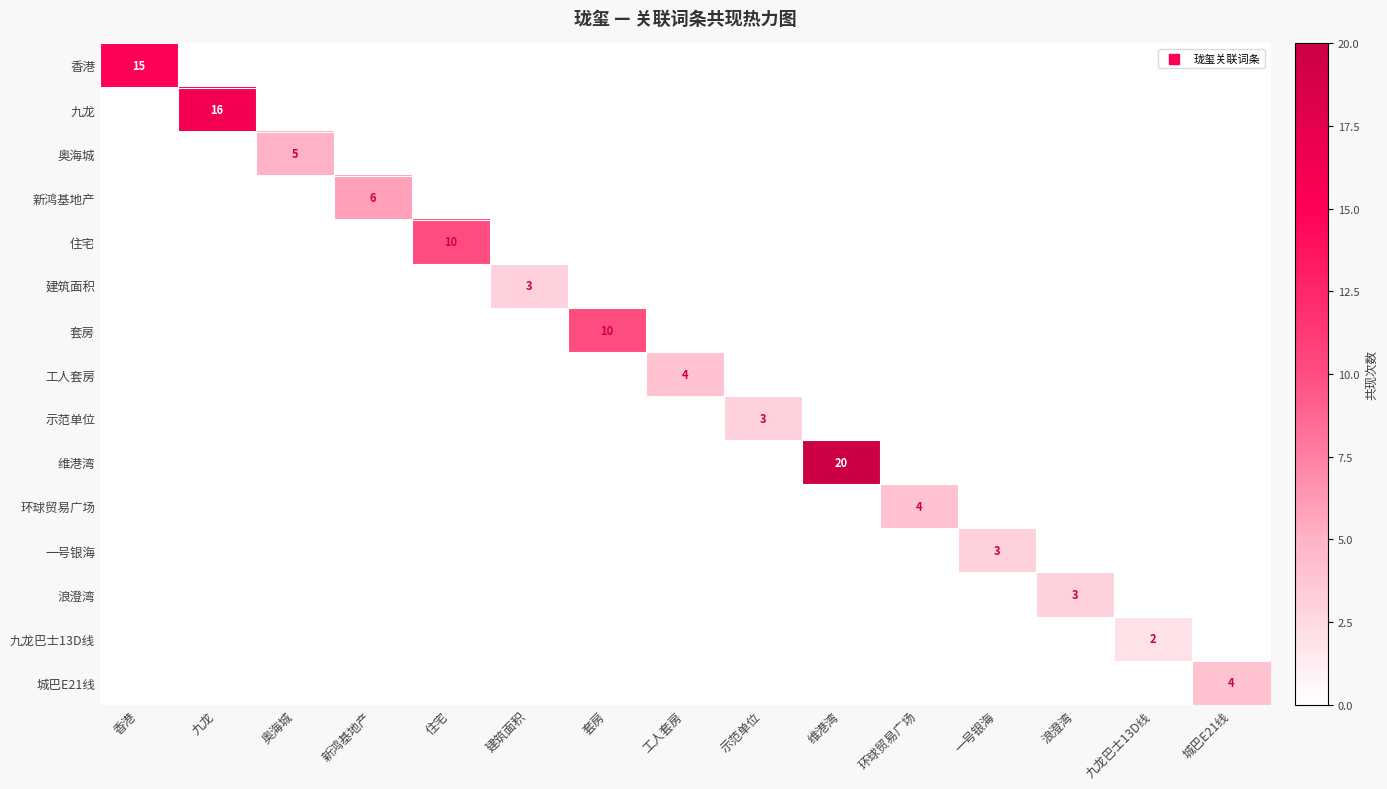

What is the maximum value for 香港?

15